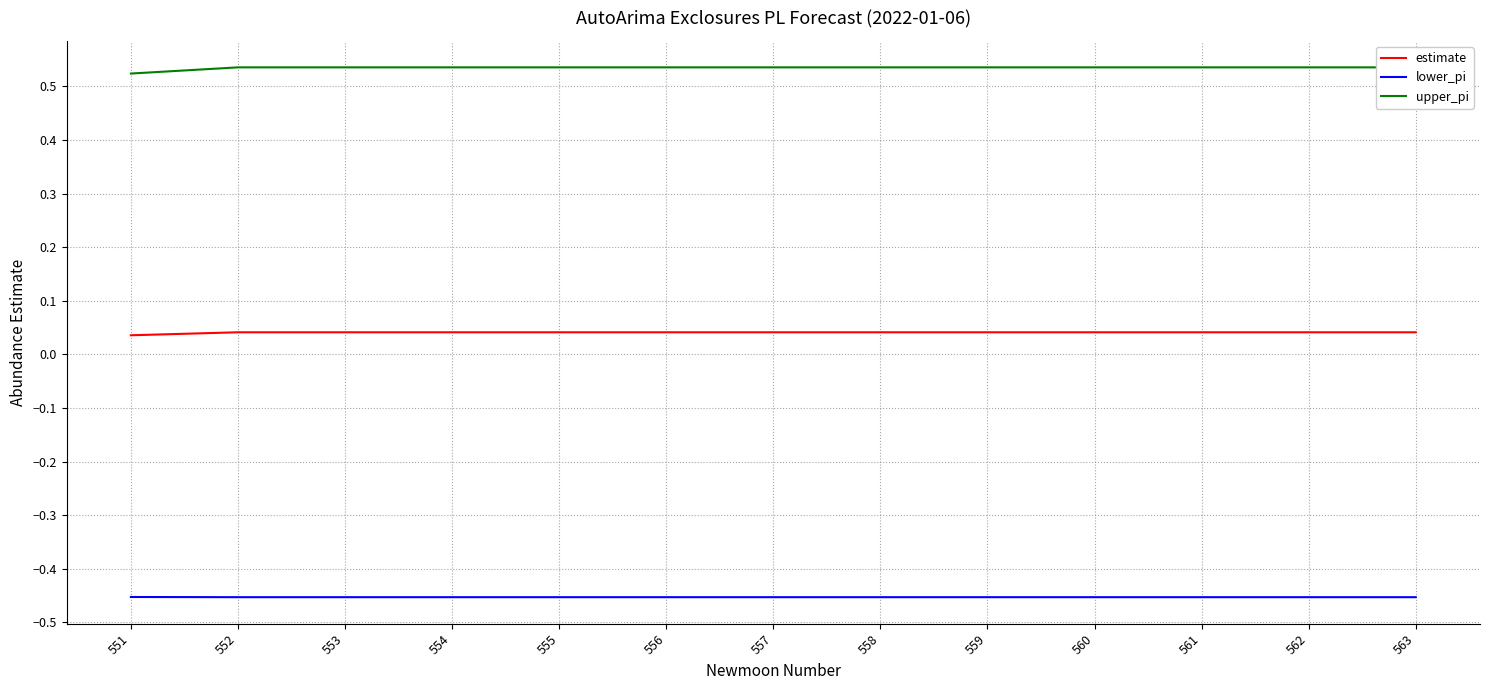

What is the difference between the highest and lowest values at 557?

1.0